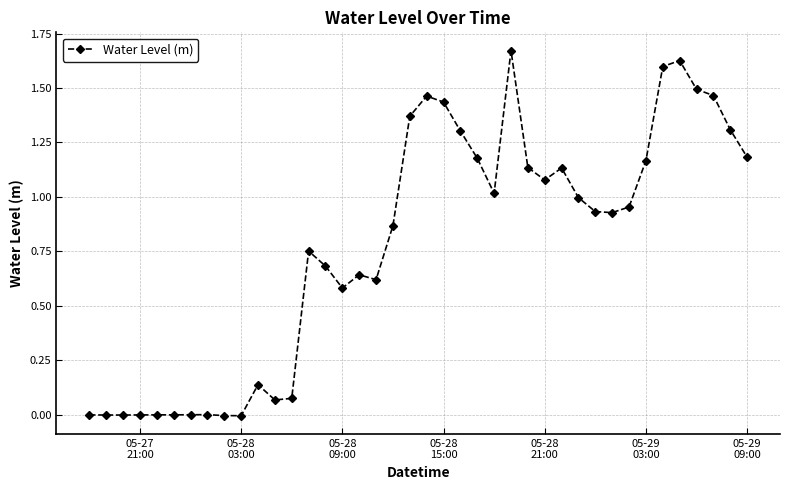

True or false: the data has more than 0 interior local peaks.

True